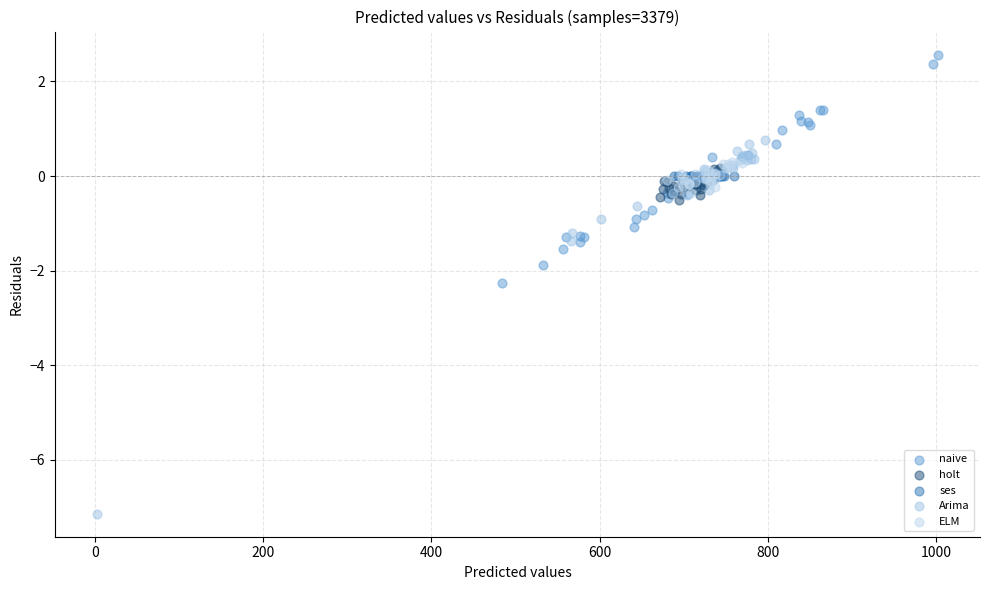

Which series reaches the minimum Y coordinate?

Arima